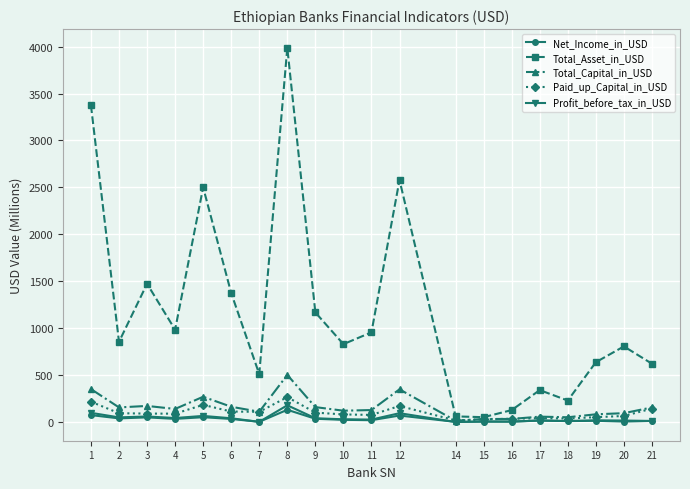

What is the value of the Net_Income_in_USD point at the 2nd from the left?

34.0